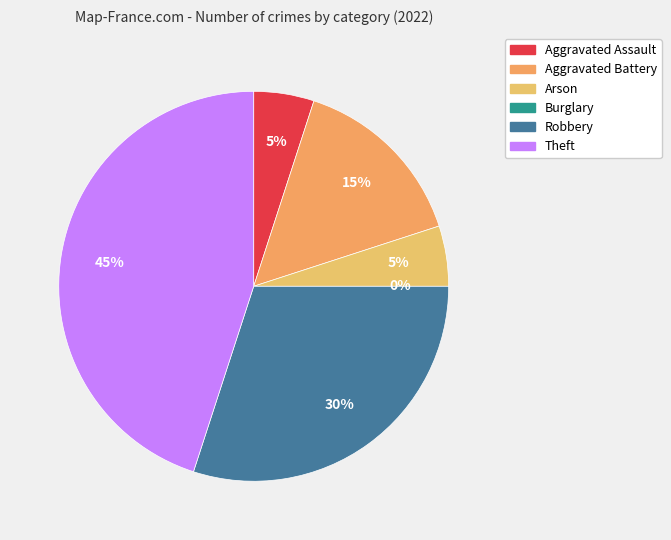

How many slices are in this pie chart?

6